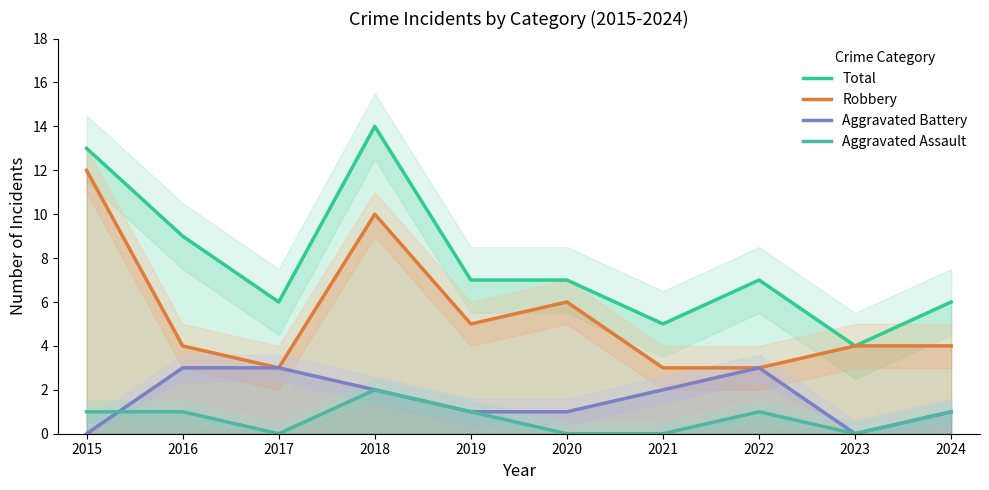

Rank the series at 2017 from lowest to highest value.

Aggravated Assault, Robbery, Aggravated Battery, Total